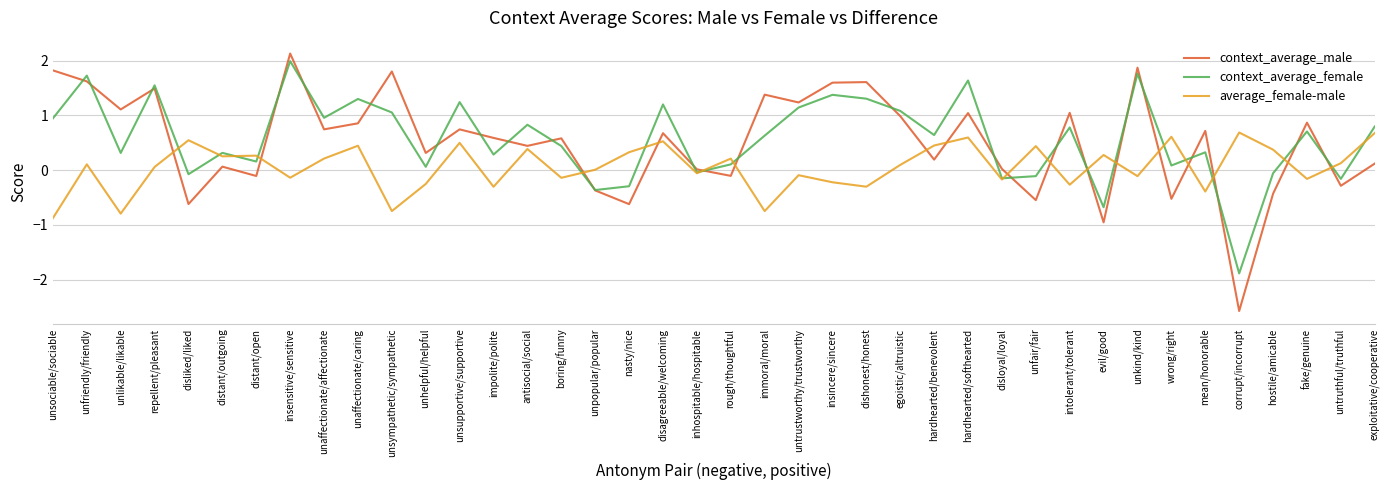

Is the value of average_female-male at unlikable/likable greater than the value of context_average_male at repellent/pleasant?

No